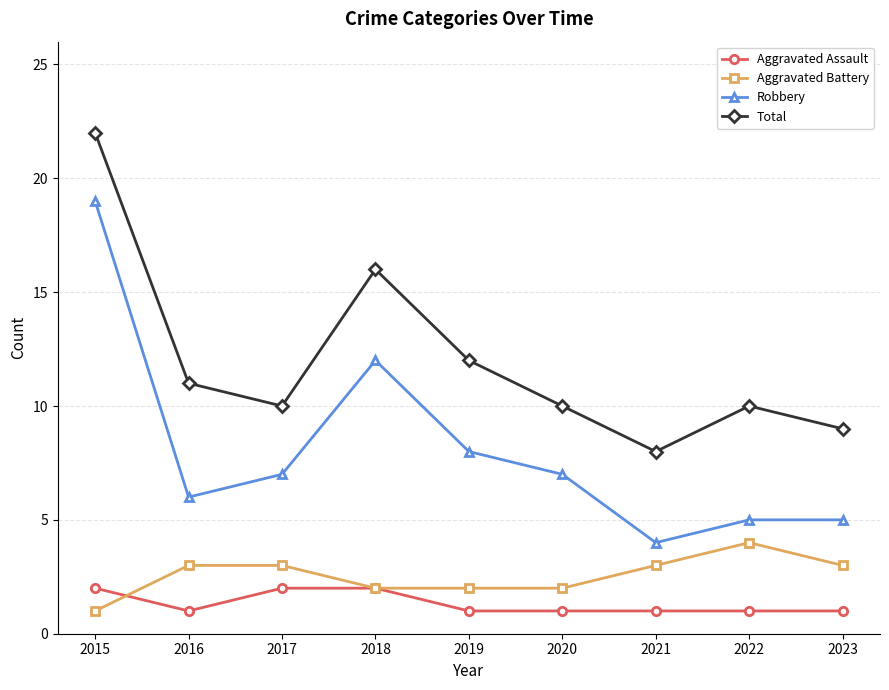

Is it true that Aggravated Assault equals 3 at 2017?

False